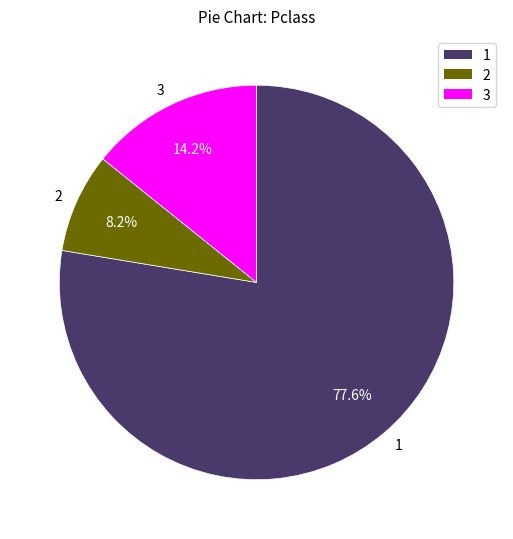

Which slice is the largest?

1